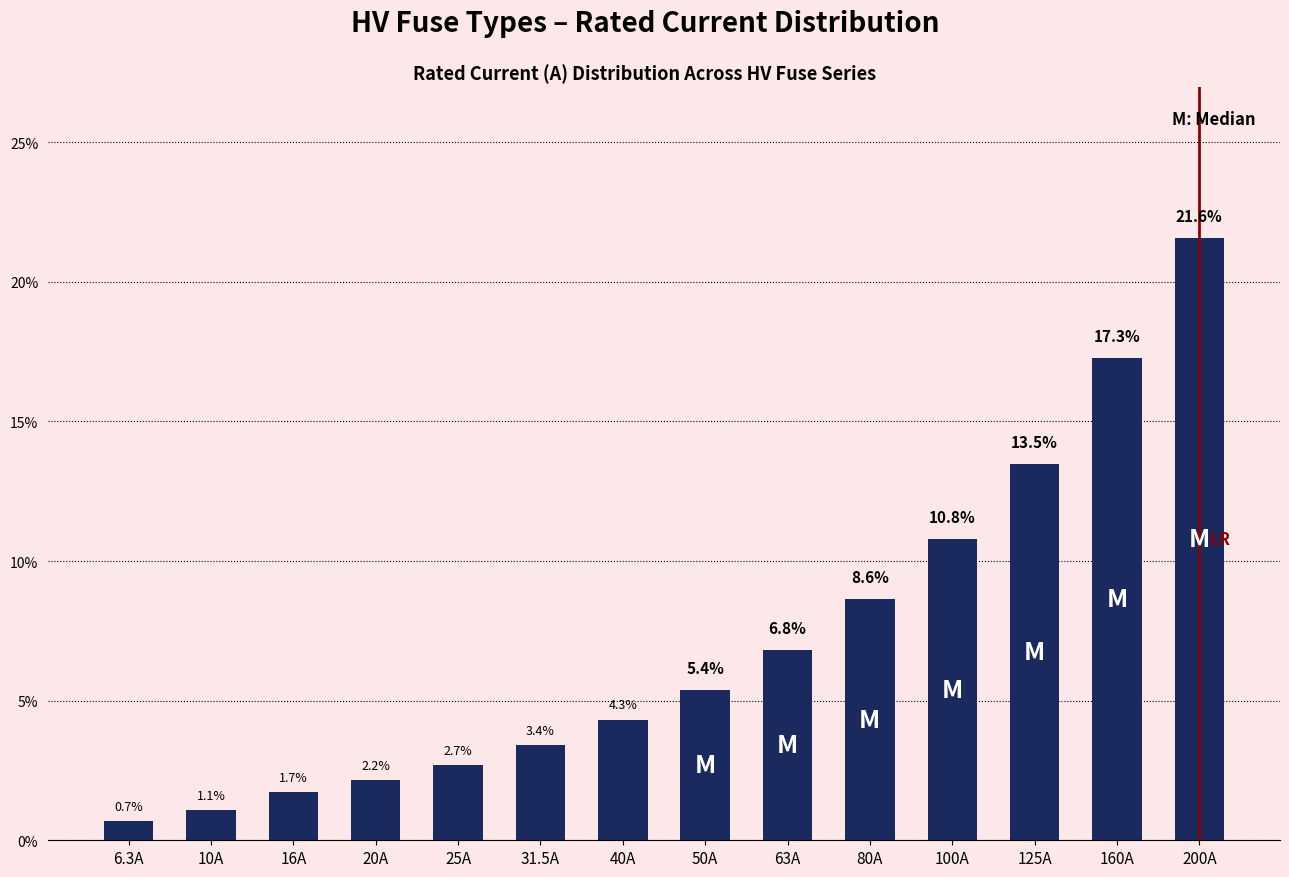

What is the sum of all values?

100.0